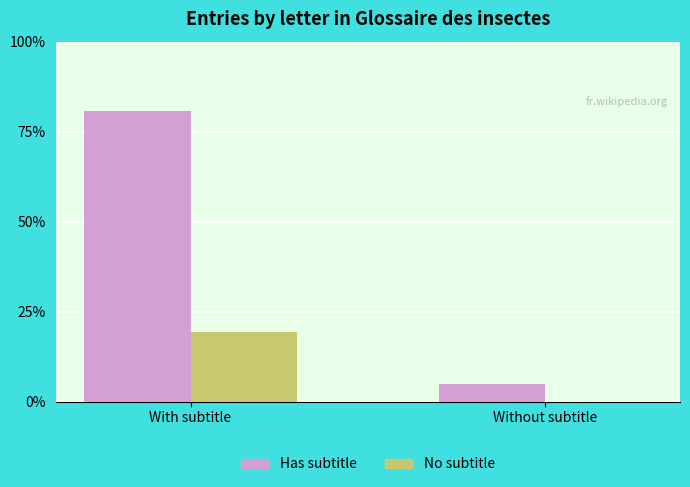

Between With subtitle and Without subtitle, which series saw the biggest shift?

Has subtitle